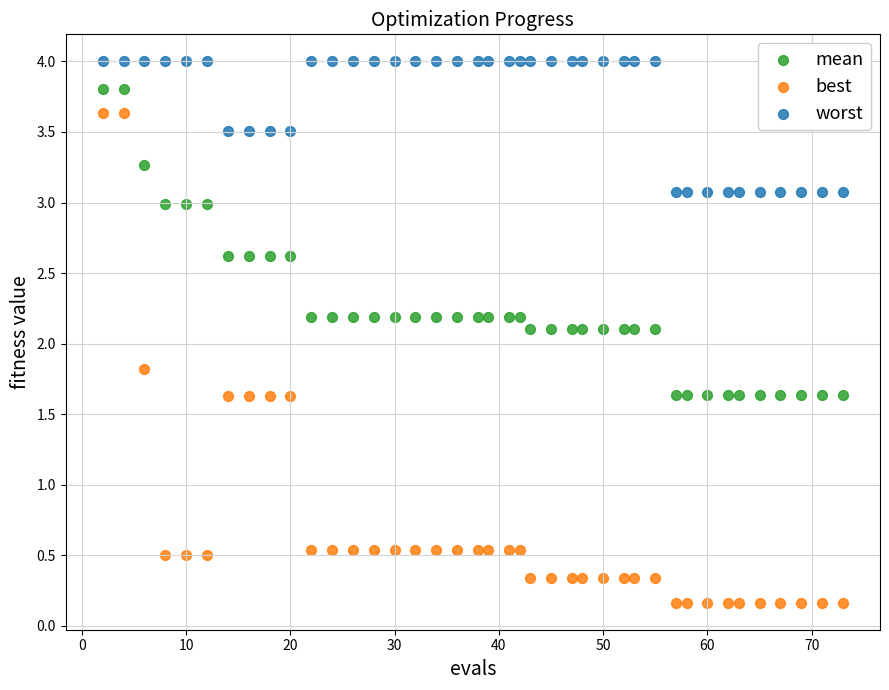

Which series reaches the maximum Y coordinate?

worst